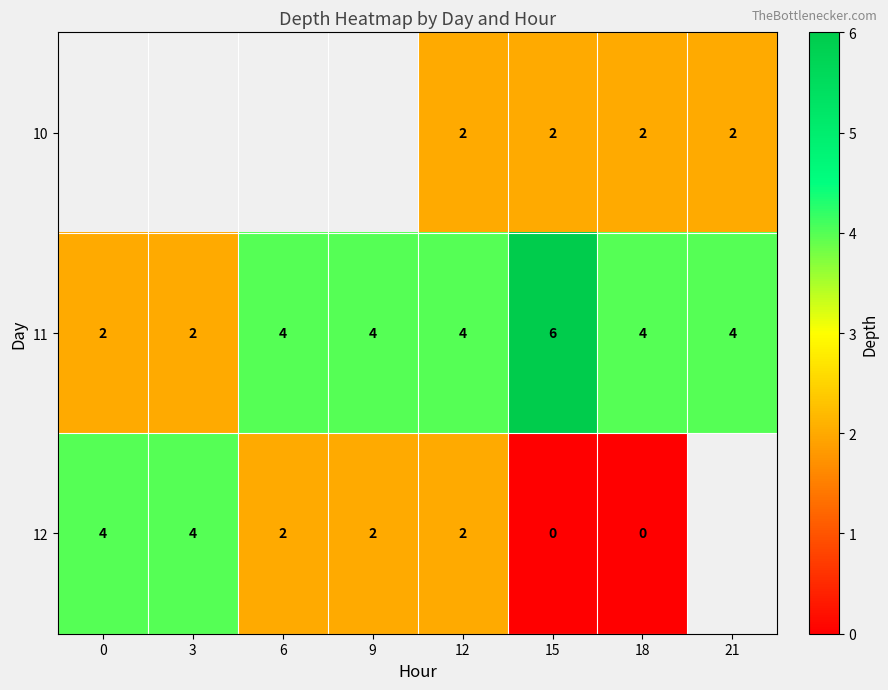

At which label does 11 reach its peak?

15